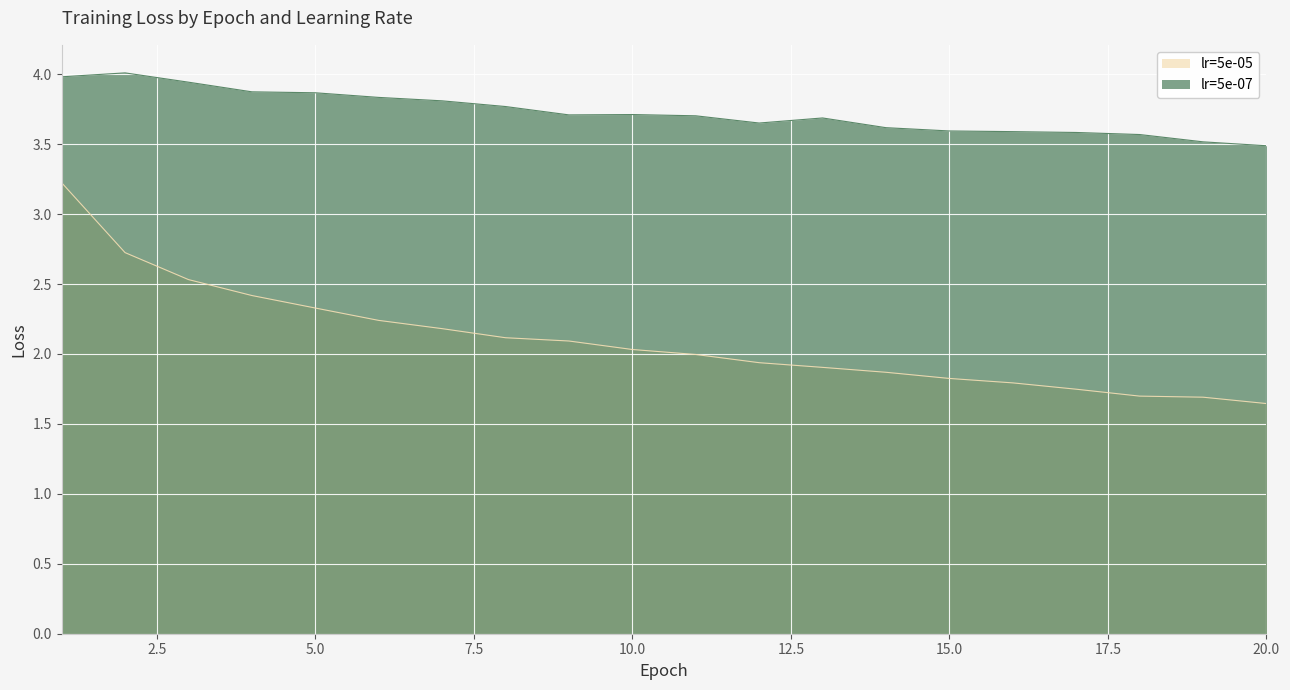

Reading right to left, extract all data points from this chart.

lr=5e-05: 20=1.6	19=1.7	18=1.7	17=1.7	16=1.8	15=1.8	14=1.9	13=1.9	12=1.9	11=2.0	10=2.0	9=2.1	8=2.1	7=2.2	6=2.2	5=2.3	4=2.4	3=2.5	2=2.7	1=3.2
lr=5e-07: 20=3.5	19=3.5	18=3.6	17=3.6	16=3.6	15=3.6	14=3.6	13=3.7	12=3.7	11=3.7	10=3.7	9=3.7	8=3.8	7=3.8	6=3.8	5=3.9	4=3.9	3=3.9	2=4.0	1=4.0